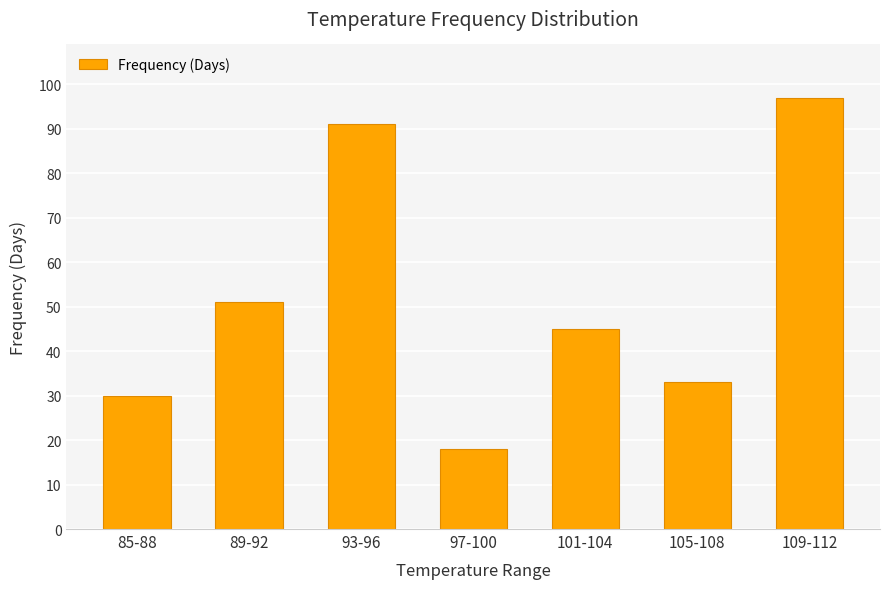

List the labels in order of value, smallest first.

97-100, 85-88, 105-108, 101-104, 89-92, 93-96, 109-112